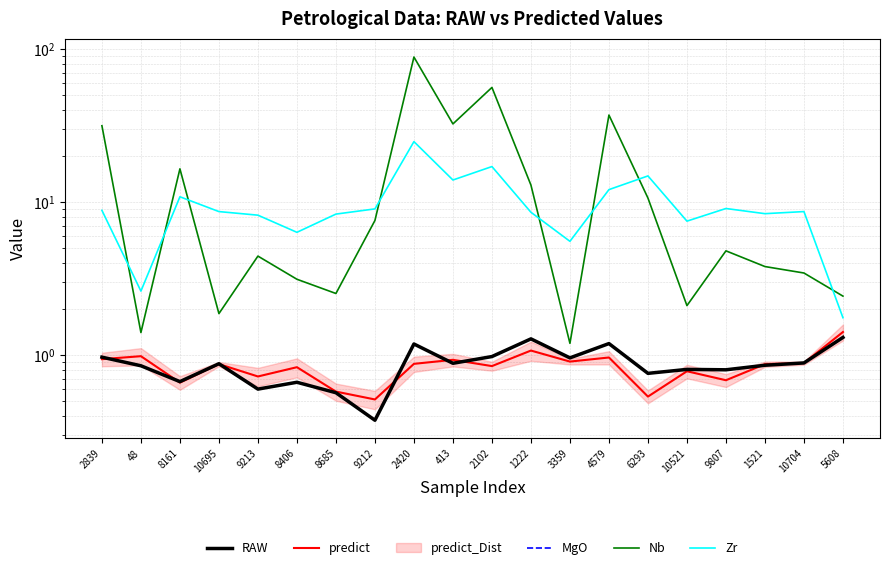

What is the total value across all series at 8161?

29.3